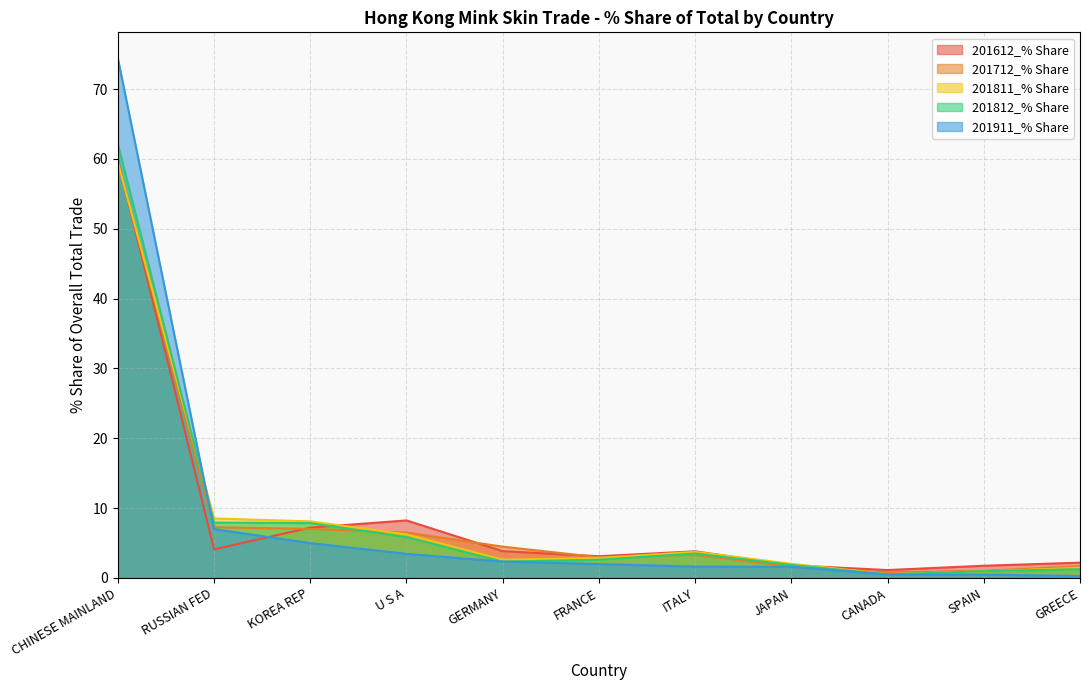

Which category has the highest value in the 201911_% Share series?

CHINESE MAINLAND